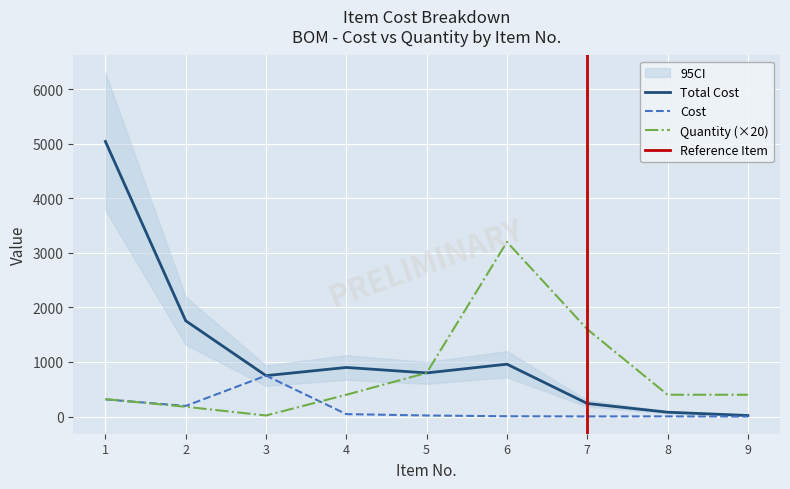

What is the sum of all Cost values?

1339